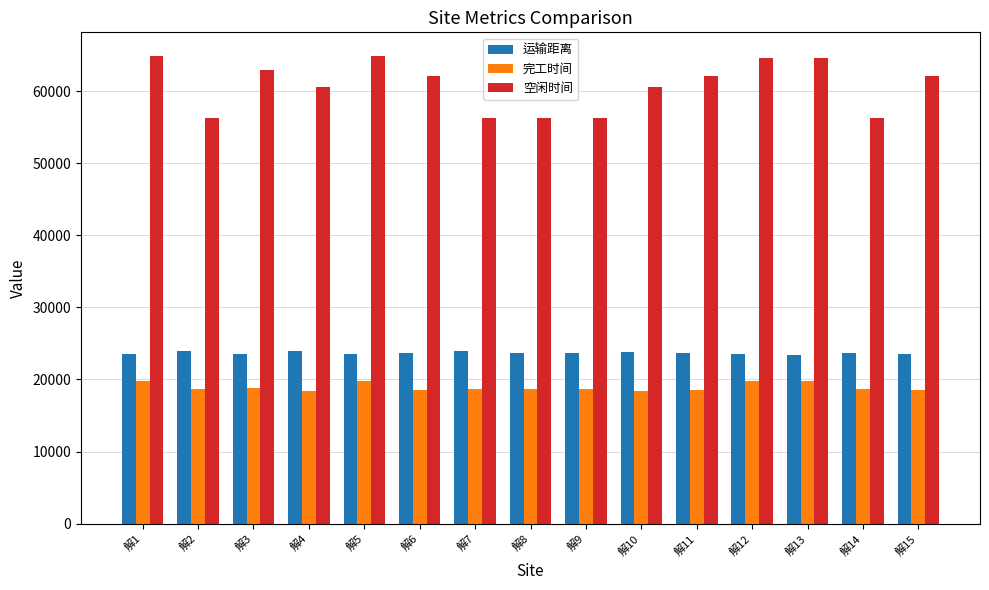

Which series has the widest spread of values?

空闲时间